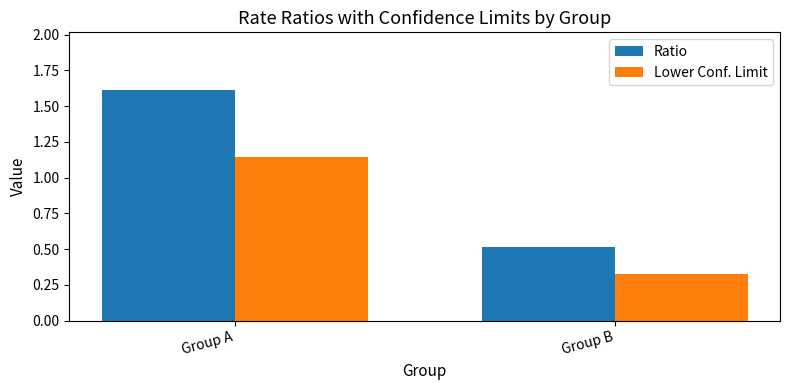

How many groups of bars are there?

2